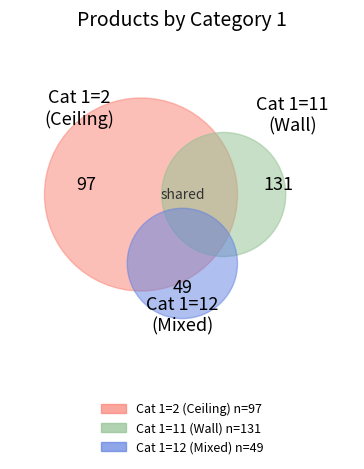

Count the number of slices in the pie.

3